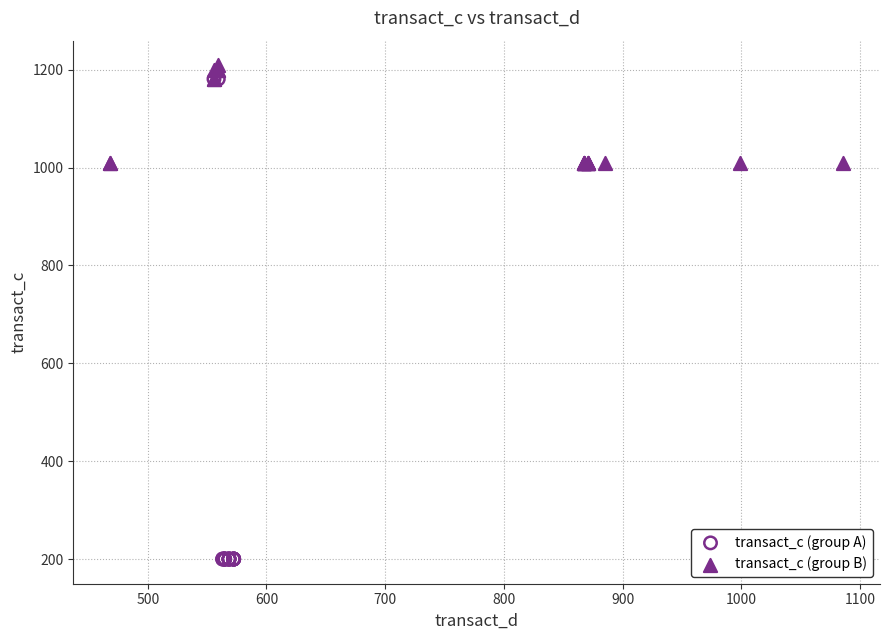

Which series has the largest Y range (max minus min)?

transact_c (group A)